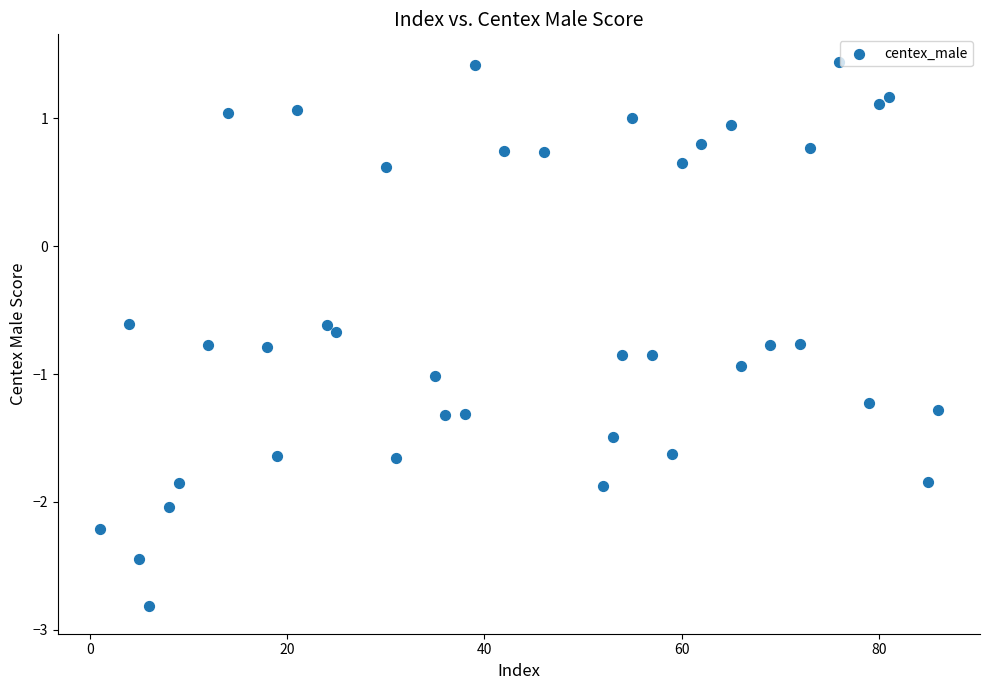

What is the range of Y values (max minus min)?

4.3